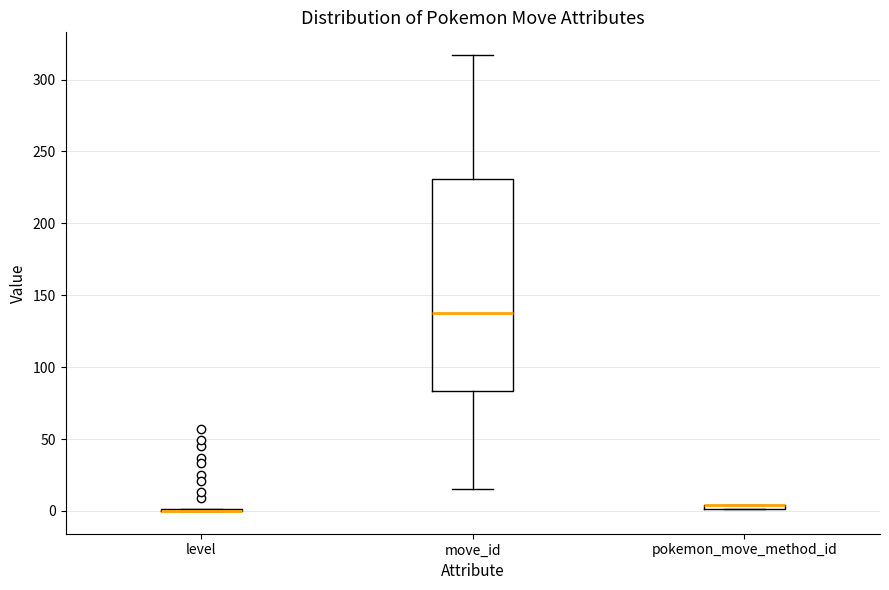

Comparing the boxes themselves (not the whiskers), which one is the tallest?

move_id